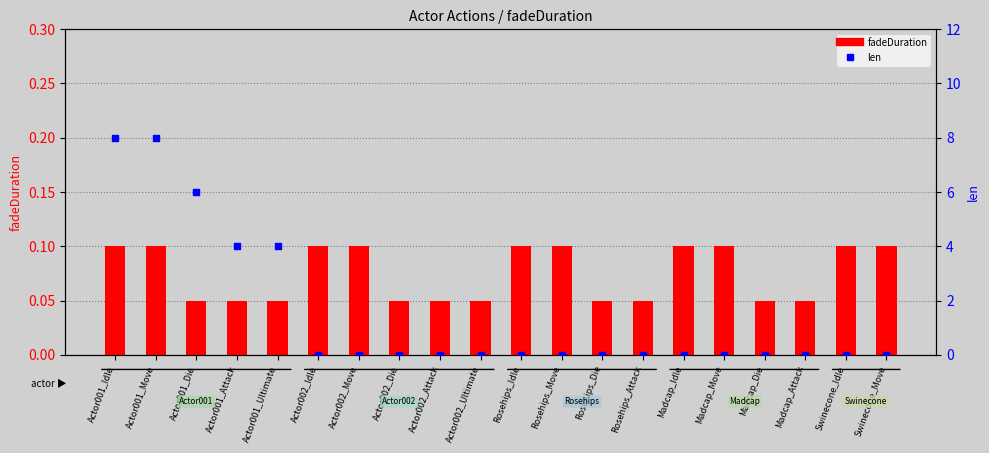

At which category is the sum across all series the highest?

Actor001_Idle